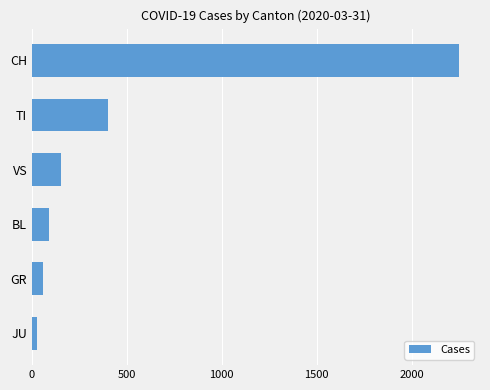

Are the bars horizontal?

Yes